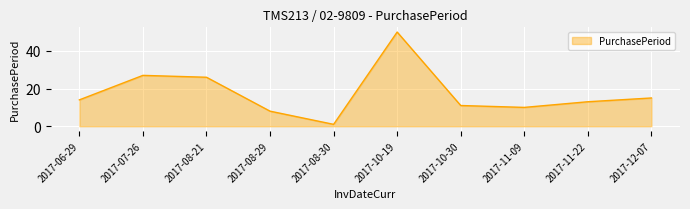

What is the approximate value at 2017-08-29?

8